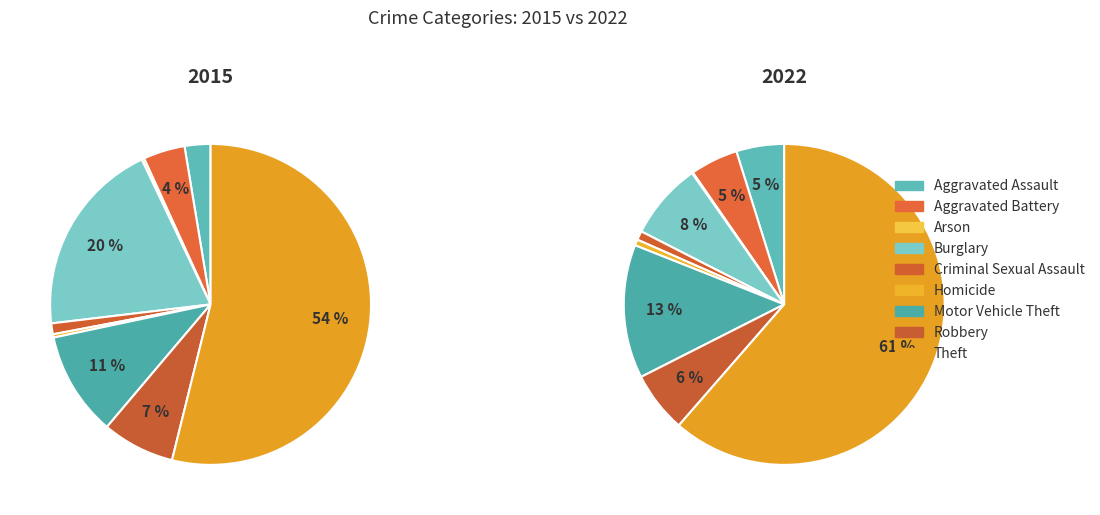

To the nearest percent, what is the combined percentage of Criminal Sexual Assault and Robbery?

7%